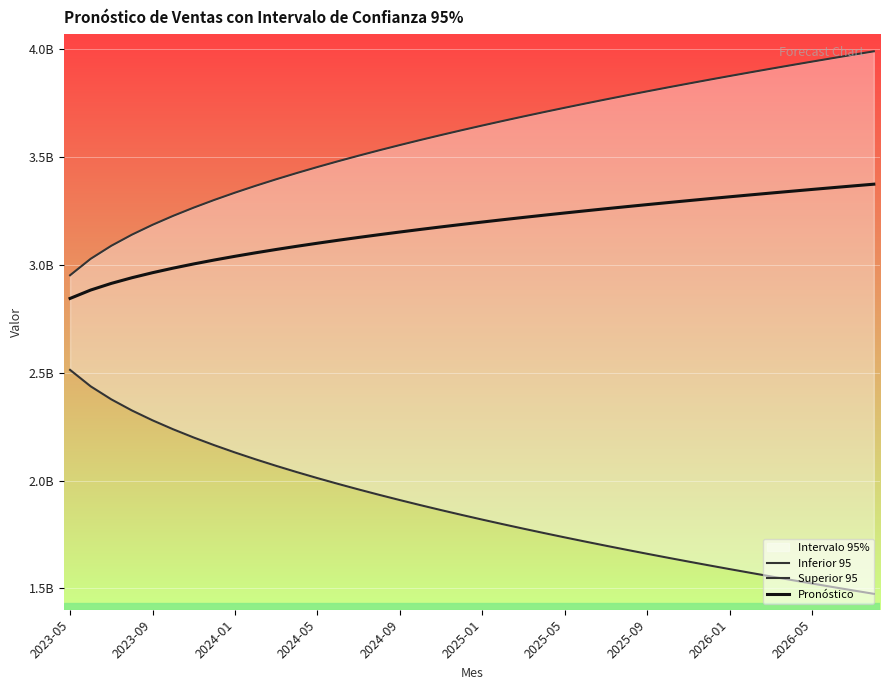

What is the difference between the Superior 95 values at 2025-05 and 2024-09?

172936657.7